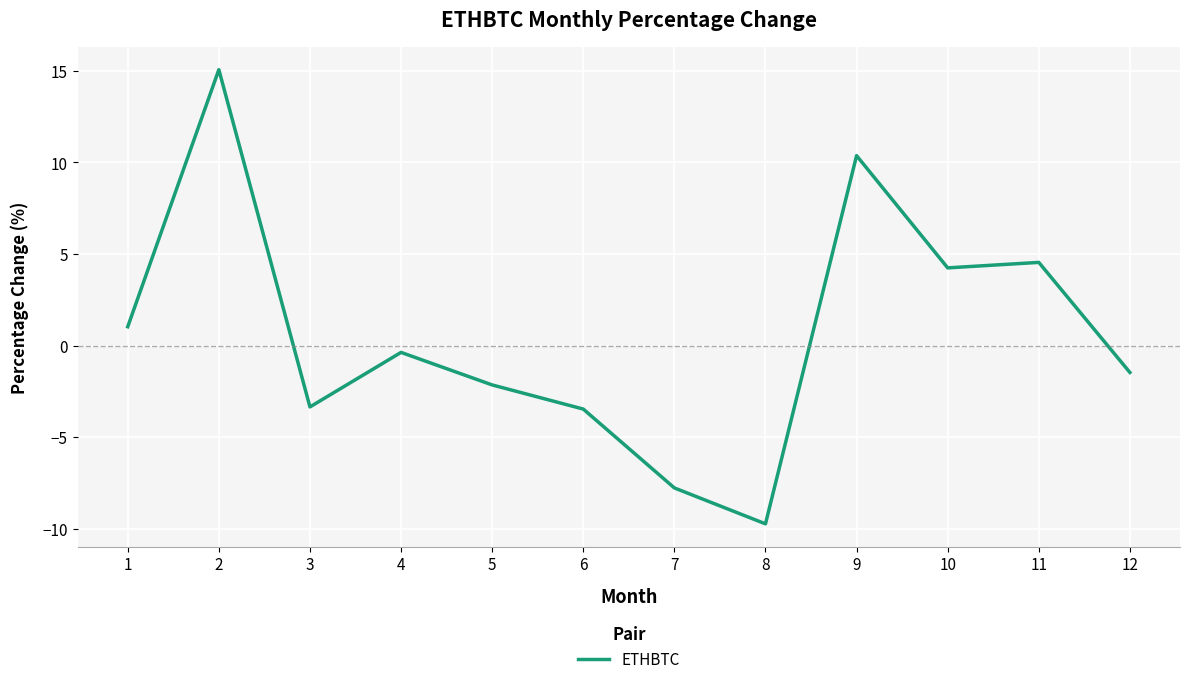

What is the difference between the values at 1 and 6?

4.5